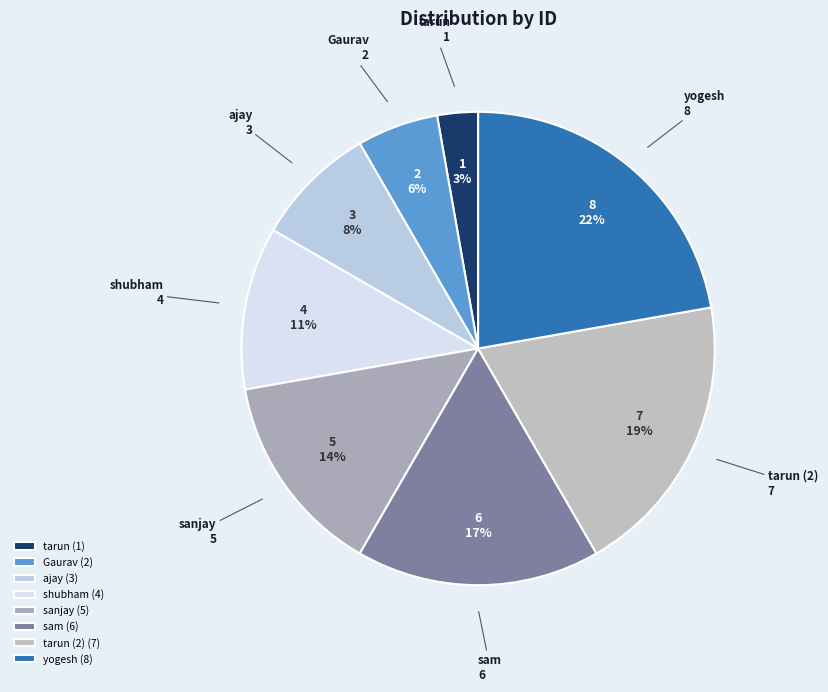

To the nearest percent, what is the combined percentage of Gaurav and shubham?

17%